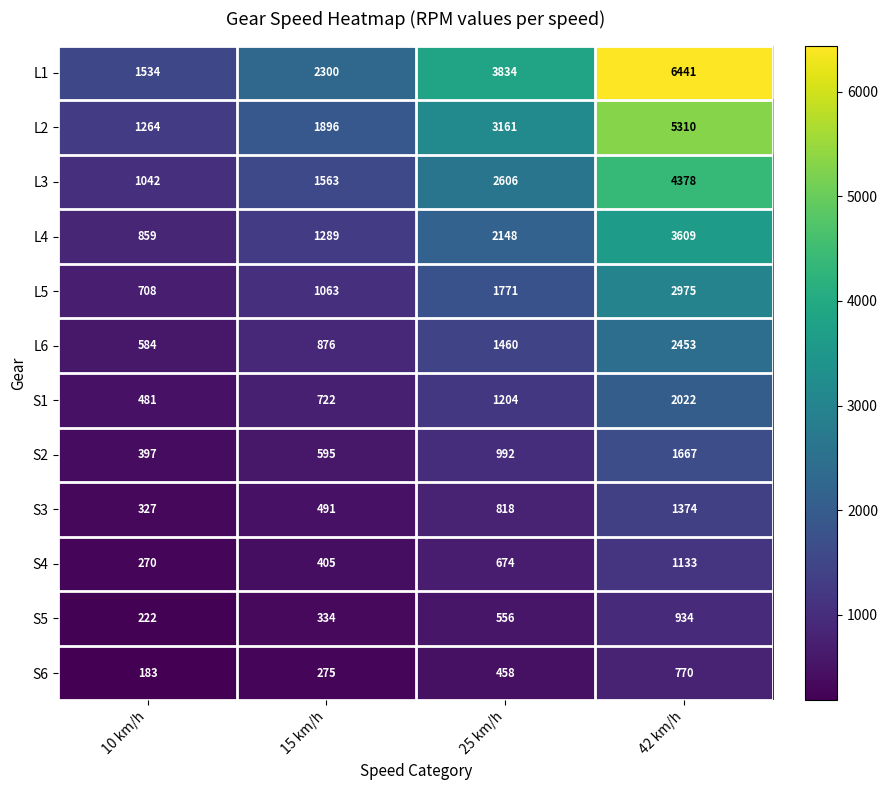

The value of S4 at 15 km/h is 405. True or false?

True